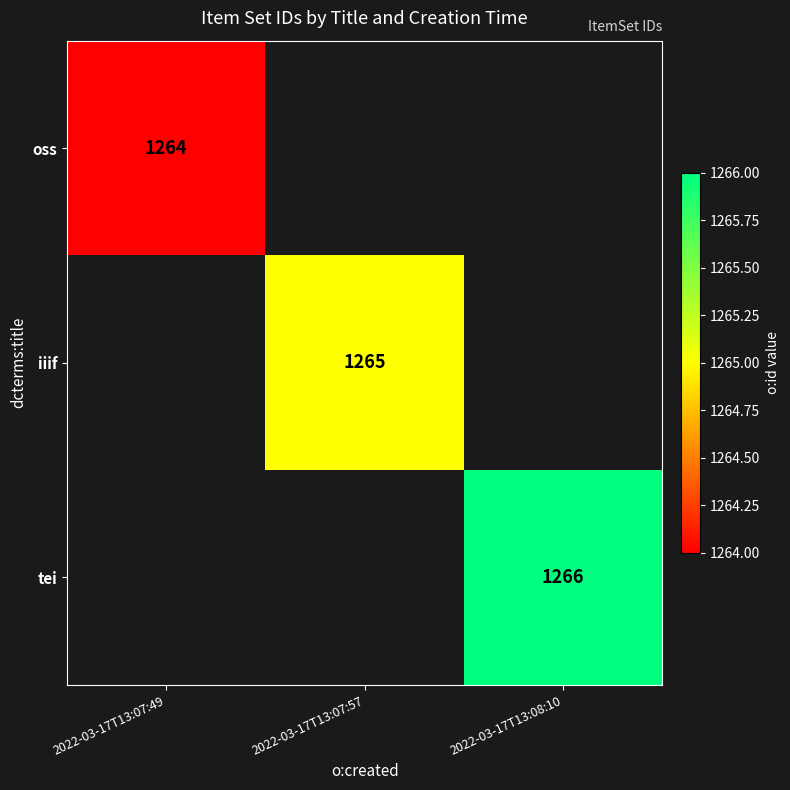

The value of tei at 2022-03-17T13:08:10 is 2131. True or false?

False